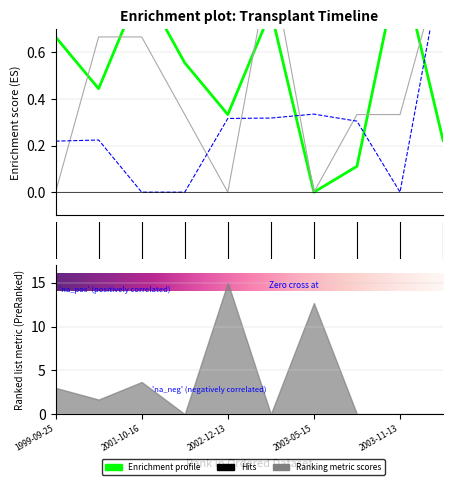

Count the organ 1 values in the range 0 to 1.

10